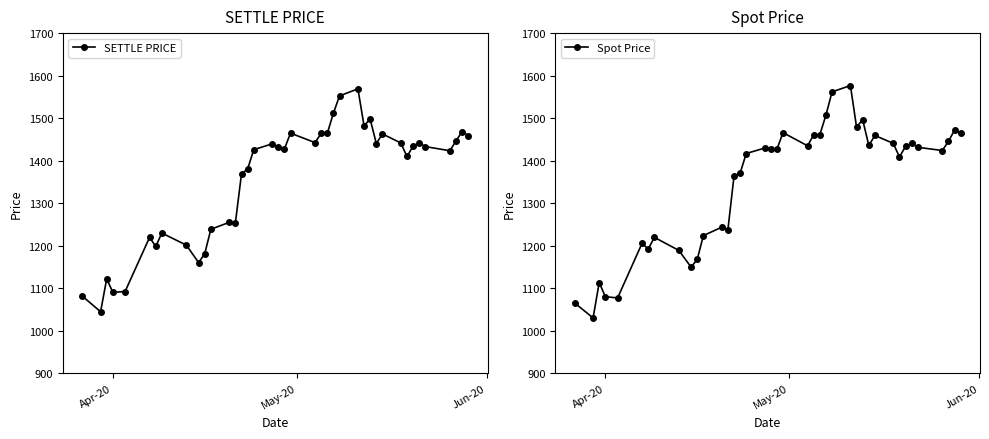

What is the sum of all SETTLE PRICE values?

54159.6